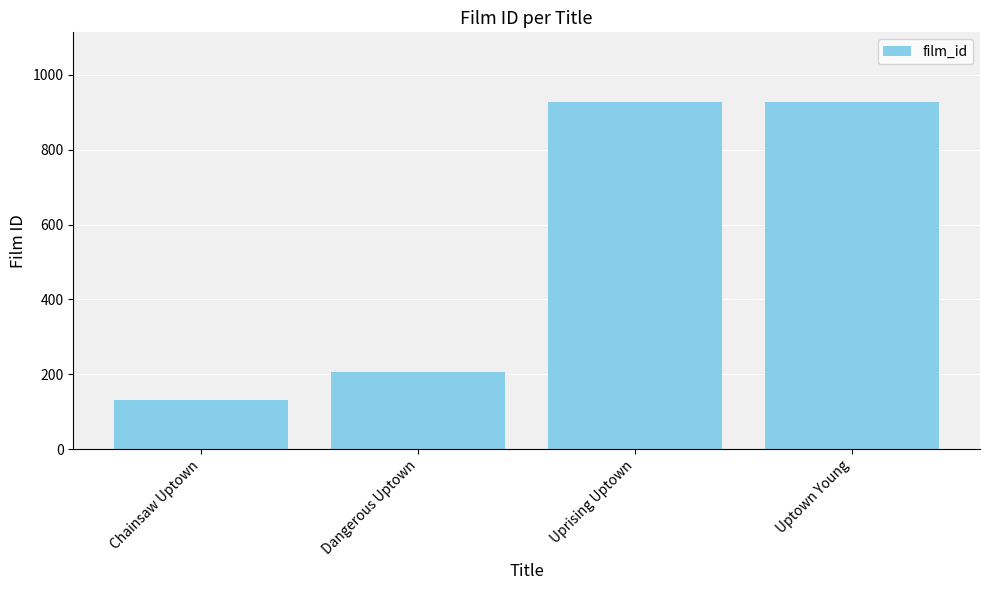

What is the difference between the maximum and minimum values?

796